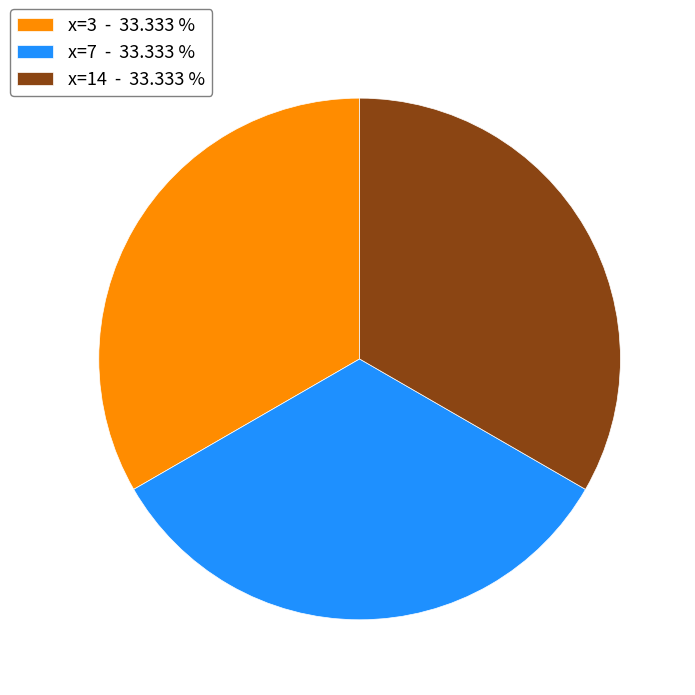

Is x=14 - 33.333 % the majority of the pie?

No